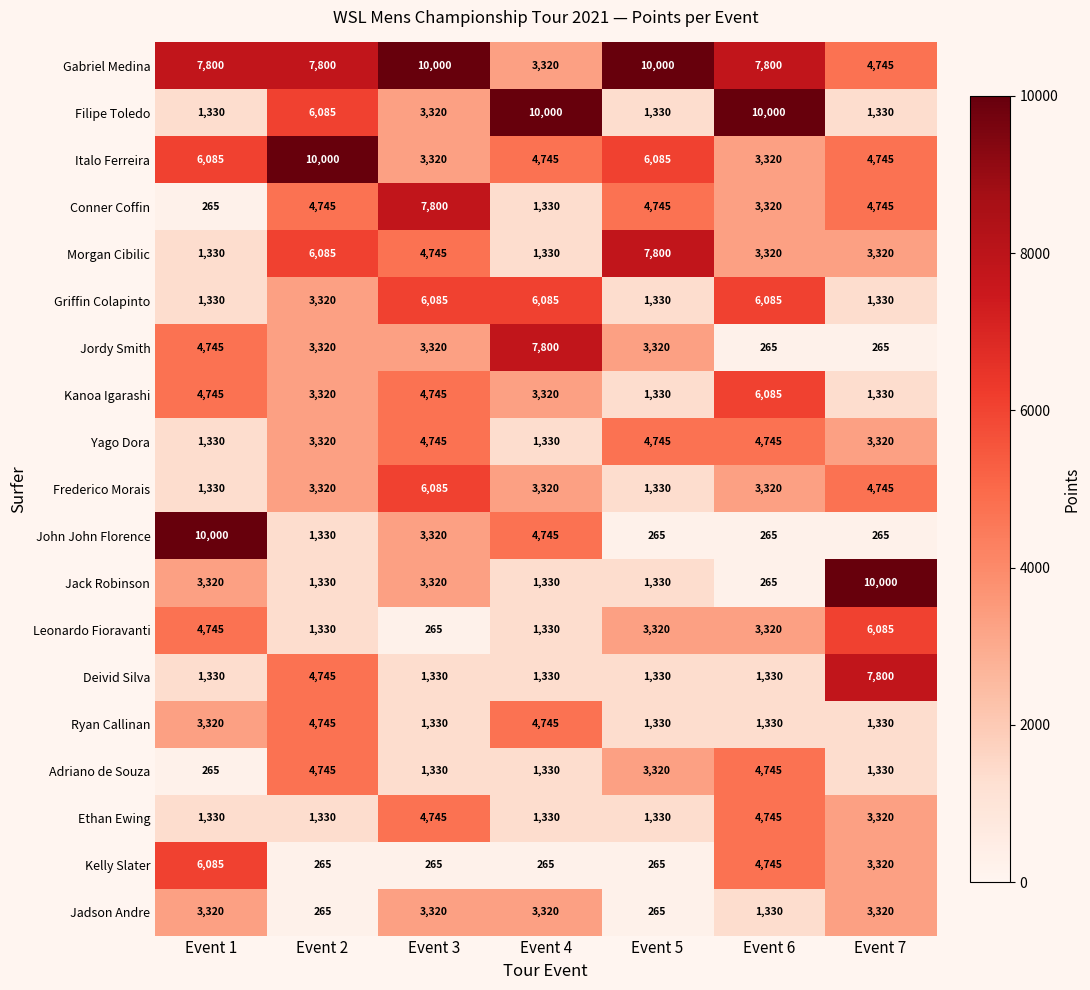

What is the sum of all Jack Robinson values?

20895